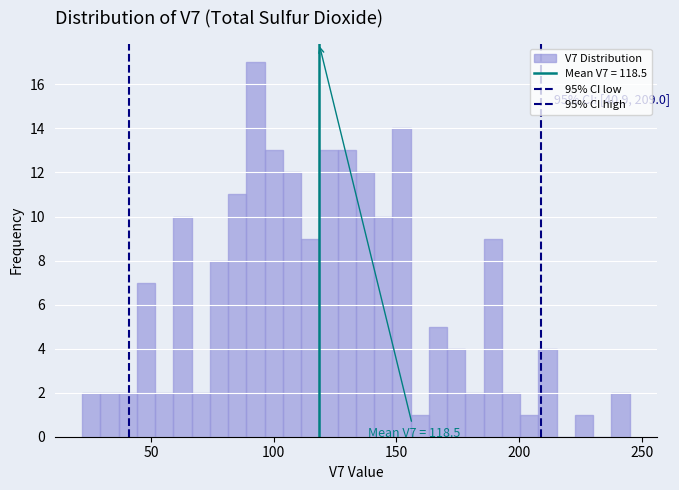

Around what value on the x-axis is the tallest bar? Give the approximate position of its centre, as read against the axis.

95